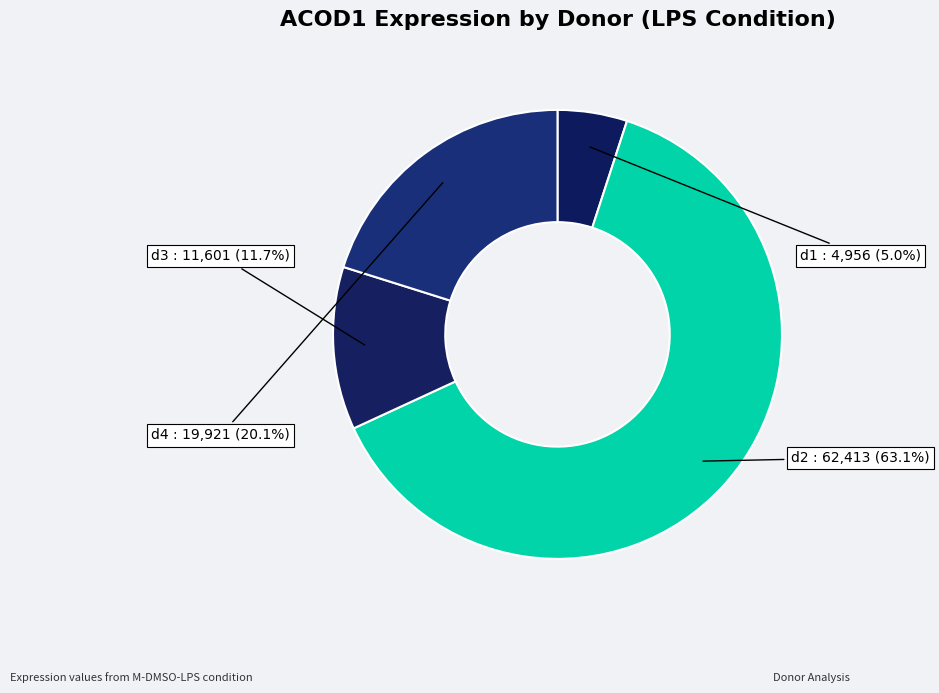

Does d2 account for over 50% of the chart?

Yes